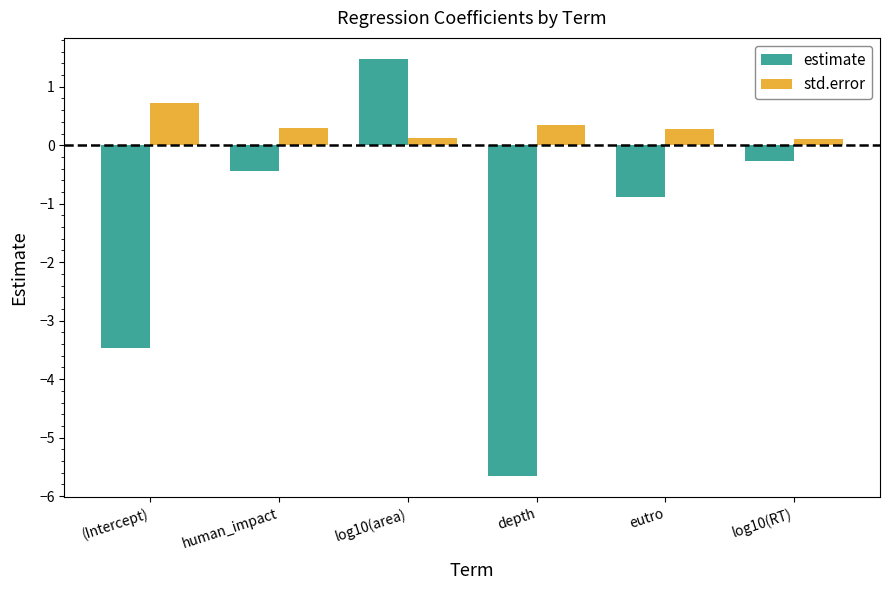

Is it true that estimate equals -0.9 at eutro?

True